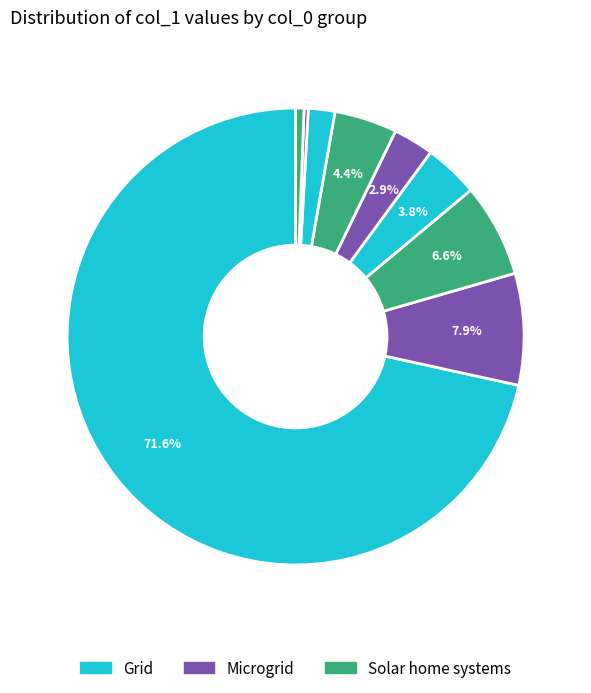

How many slices are in this pie chart?

9